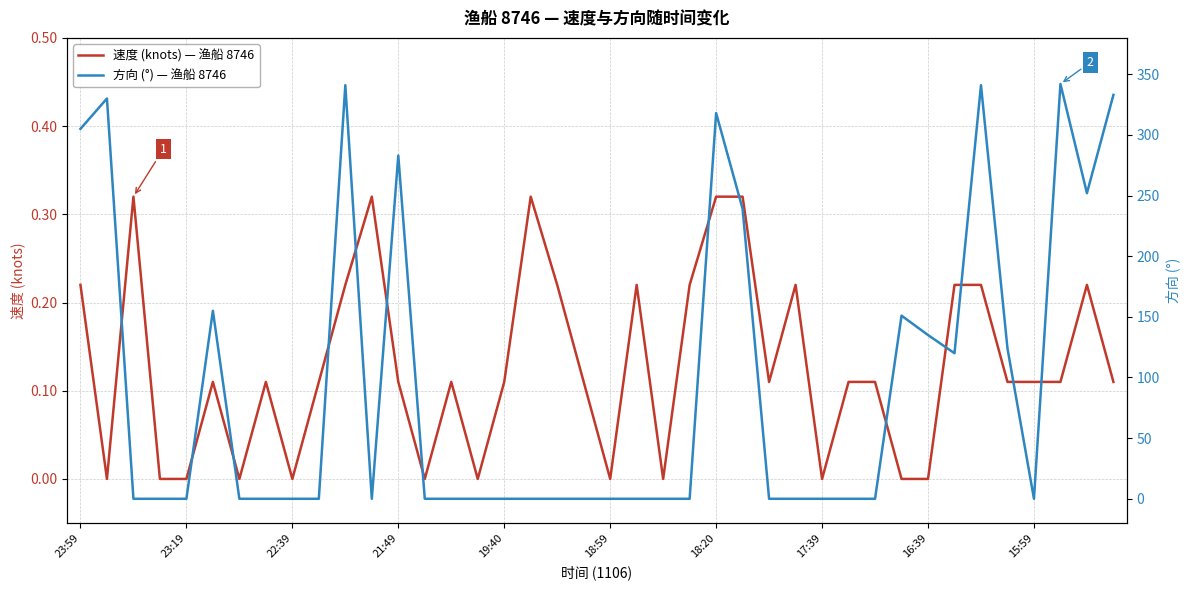

The value of 方向 (°) — 渔船 8746 at 21 is 225.0. True or false?

False